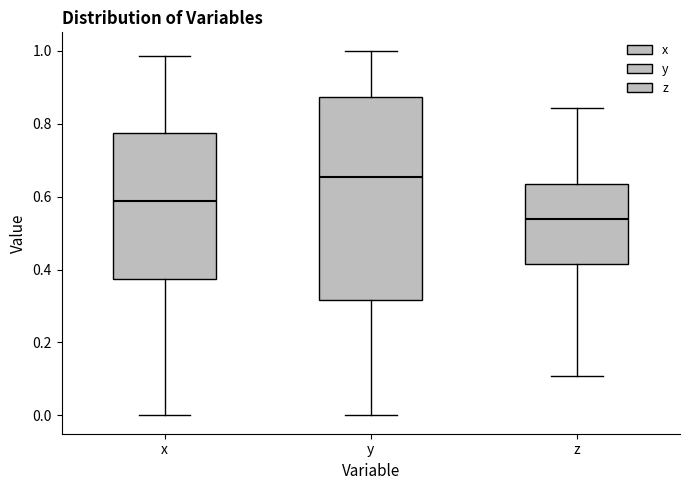

Comparing the boxes themselves (not the whiskers), which one is the tallest?

y